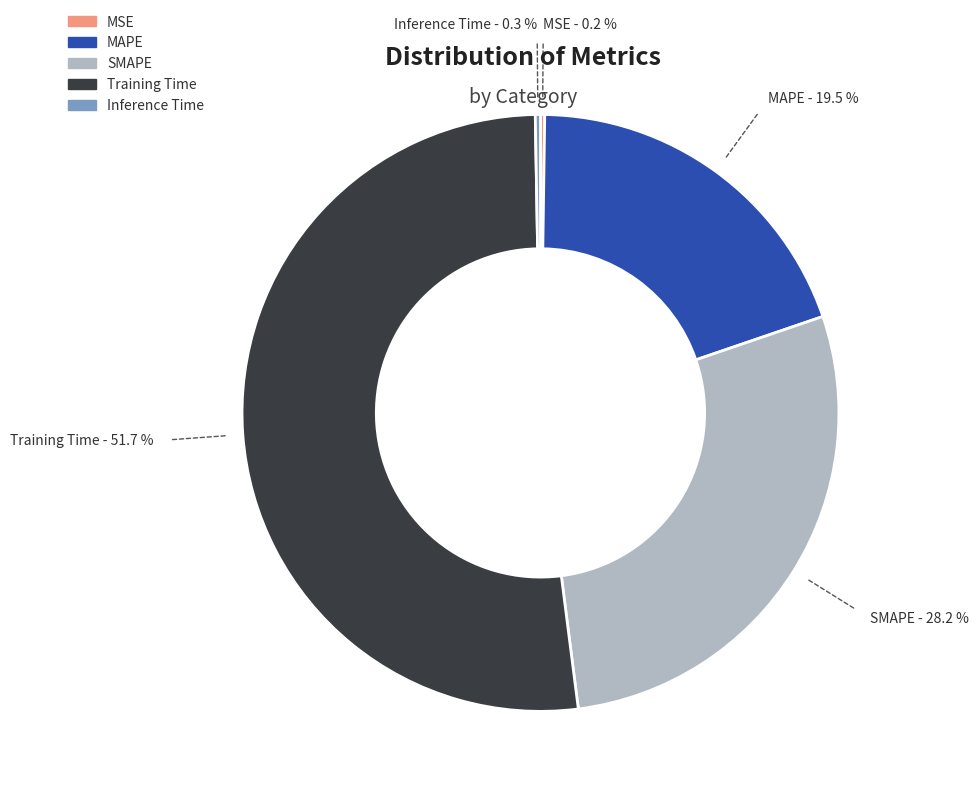

Does any single category account for the majority?

Yes